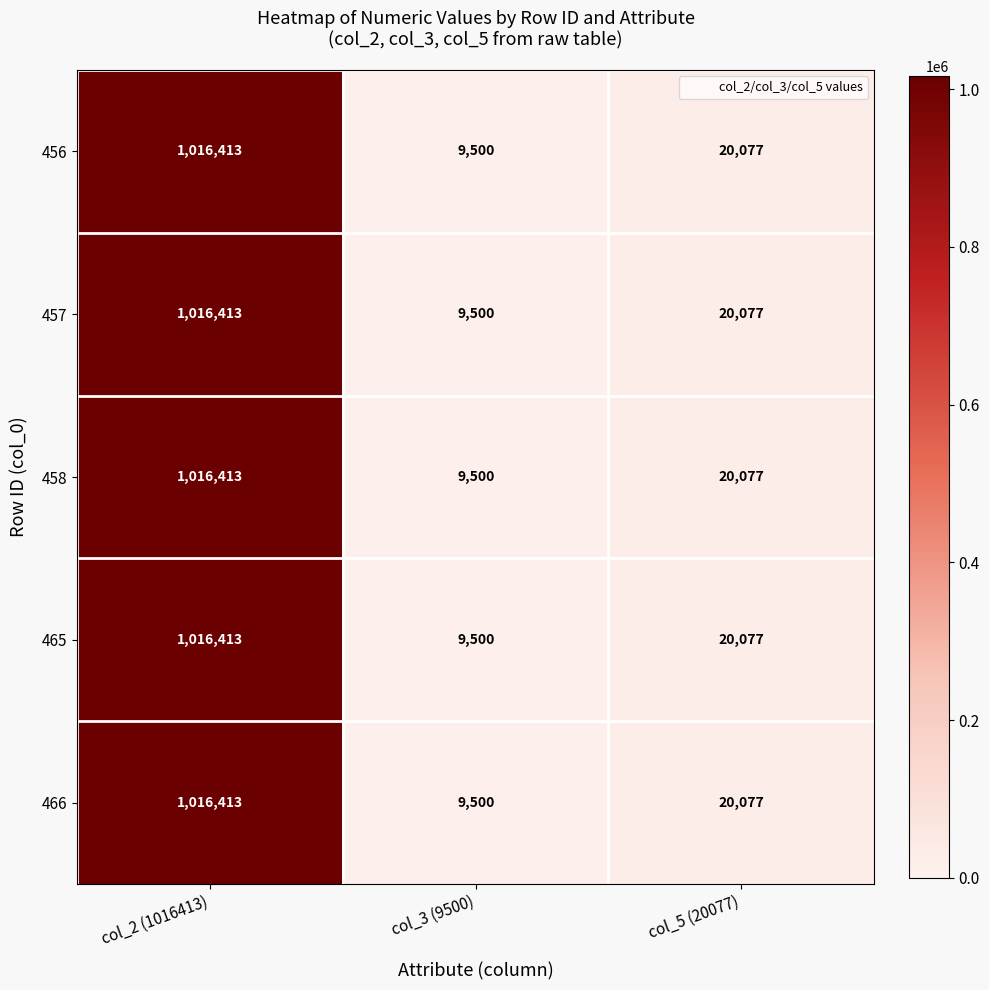

True or false: 458 has a value of 1538990 at col_2 (1016413).

False